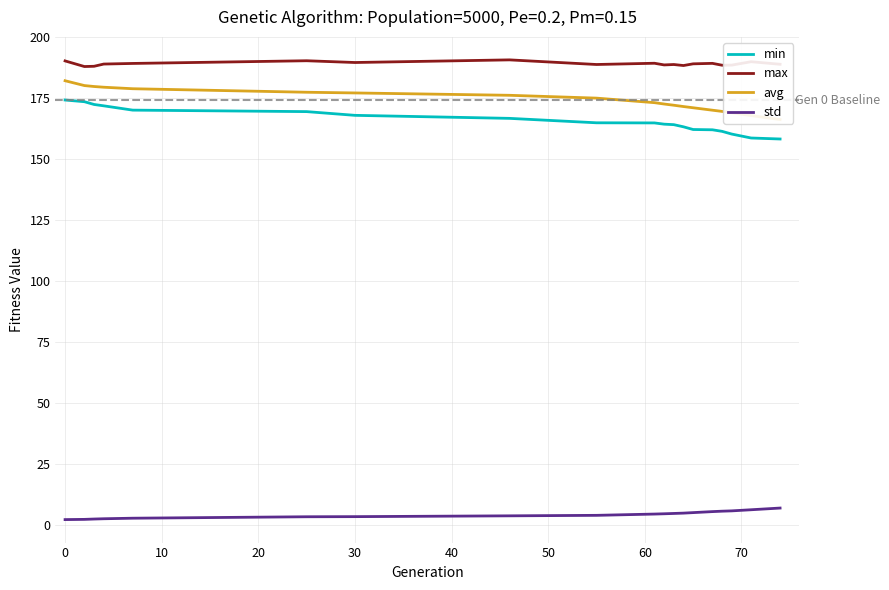

How many categories are shown in the chart?

19